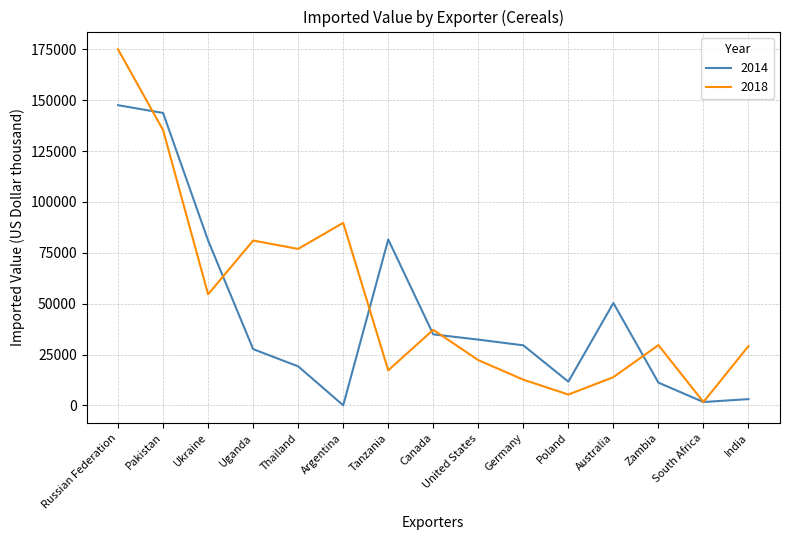

Is it true that 2018 equals 29611 at Zambia?

True